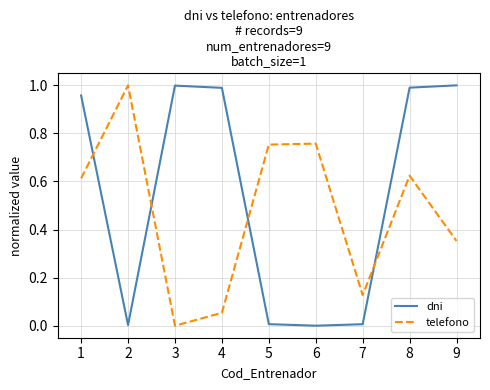

The telefono series shows 0.3 at 7. True or false?

False